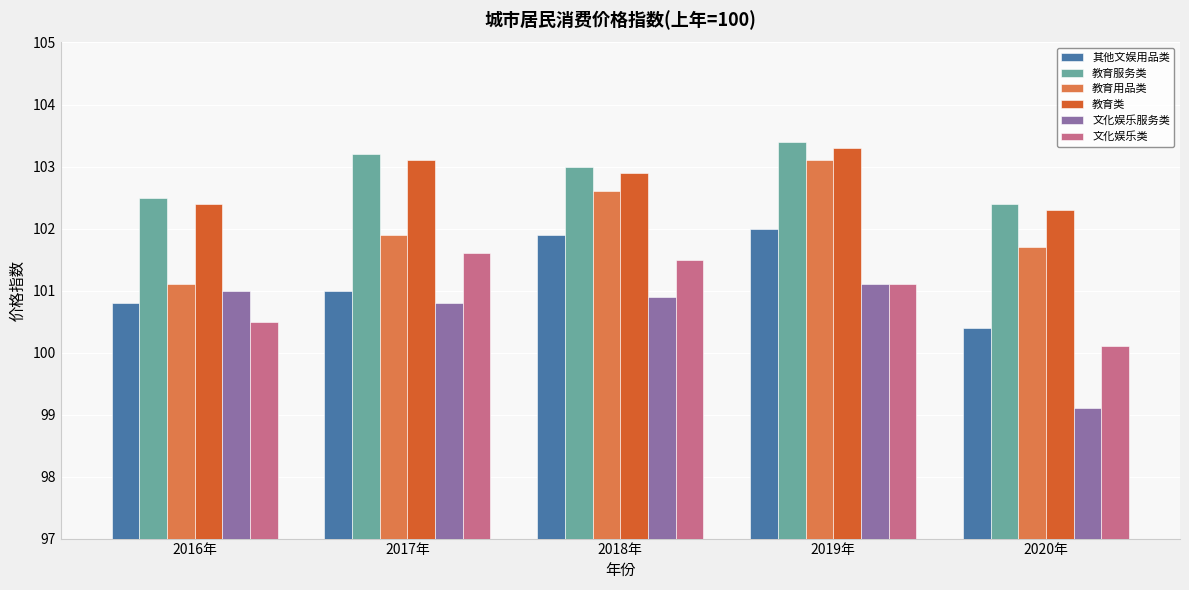

Is the value of 其他文娱用品类 at 2020年 greater than the value of 文化娱乐类 at 2016年?

No